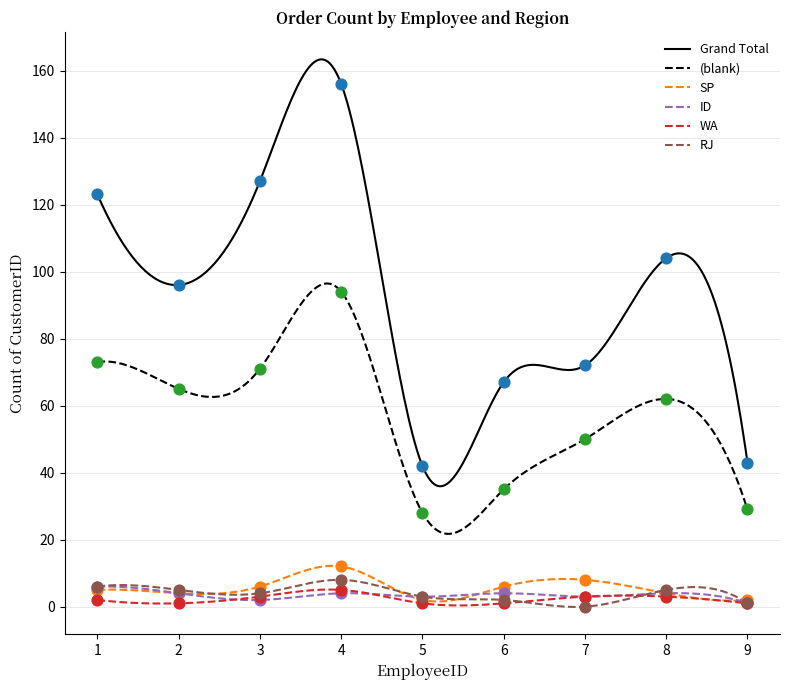

What are all the series names shown in the legend?

Grand Total, blank, SP, ID, WA, RJ